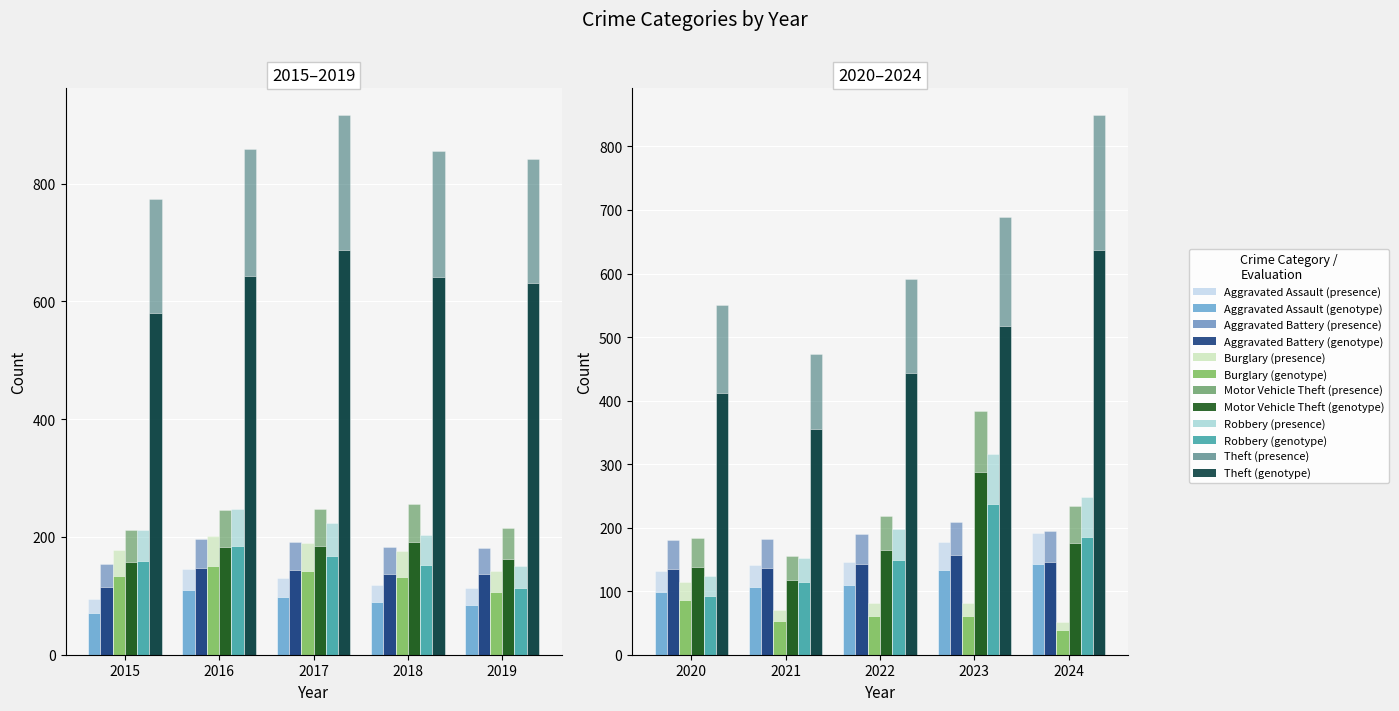

Is it true that Robbery equals 316 at 2023?

True